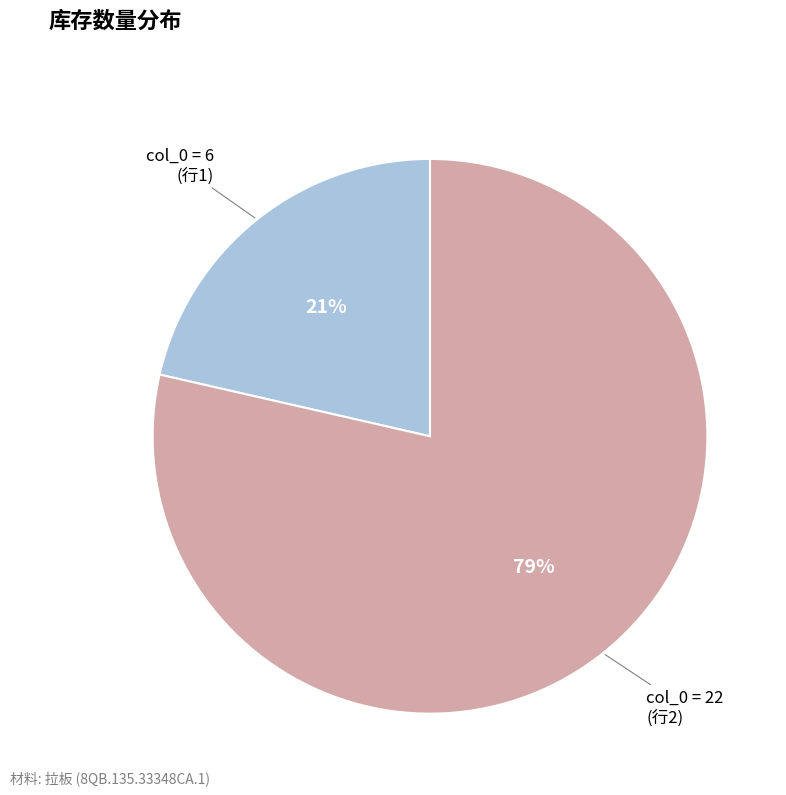

Is there any slice that represents more than half of the pie?

Yes